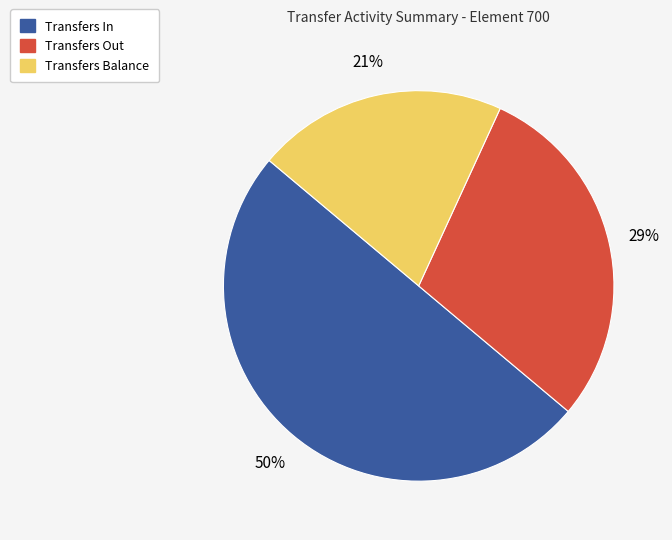

How many segments does this pie chart have?

3